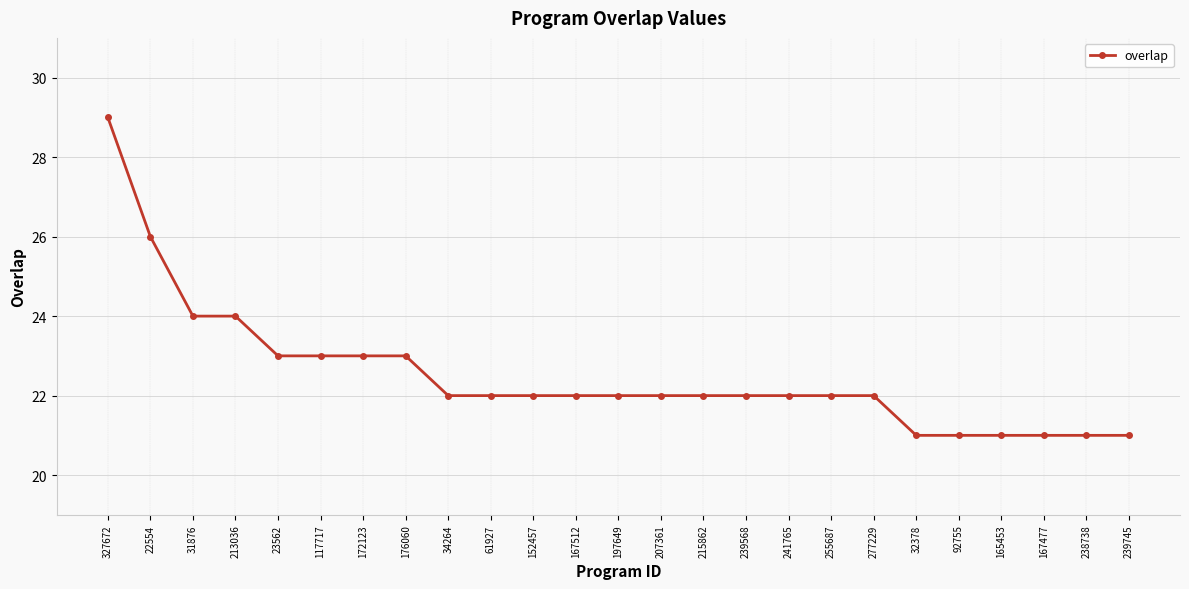

What is the greatest value displayed?

29